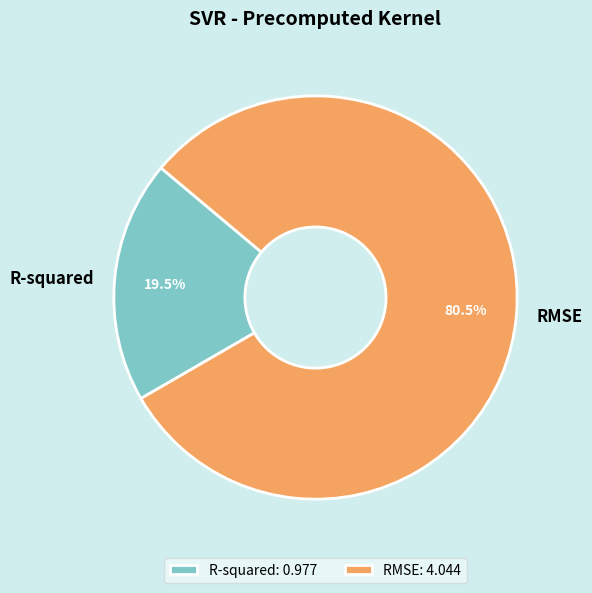

Which category has the biggest portion of the pie?

RMSE